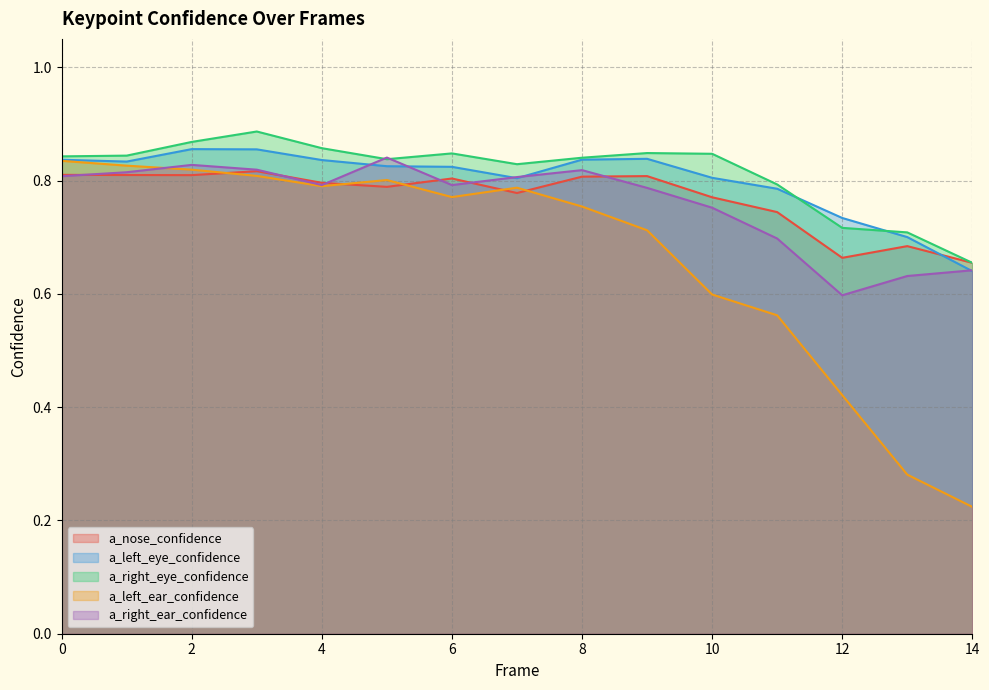

Is the value of a_nose_confidence at 2 greater than the value of a_left_ear_confidence at 3?

Yes